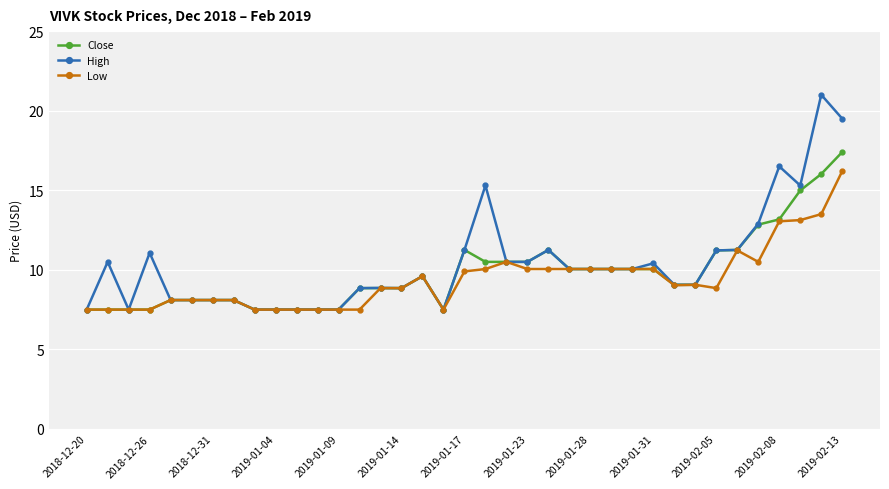

What is the lowest value of the High series?

7.5